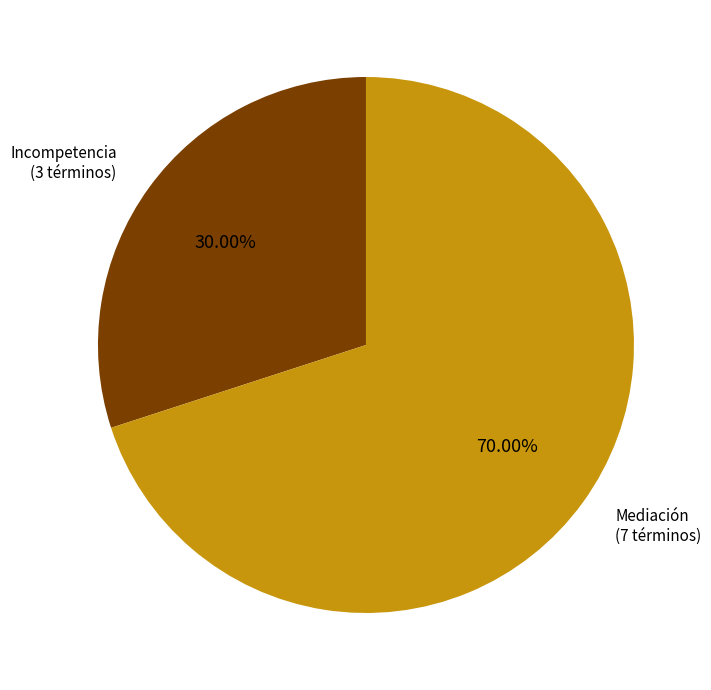

Does any single category account for the majority?

Yes